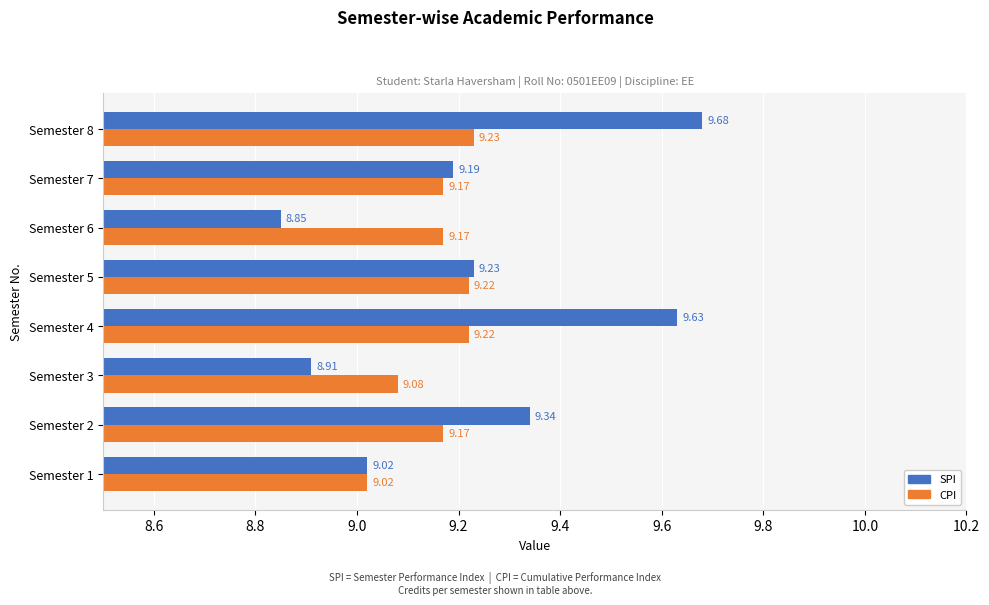

What are all the series names shown in the legend?

SPI, CPI